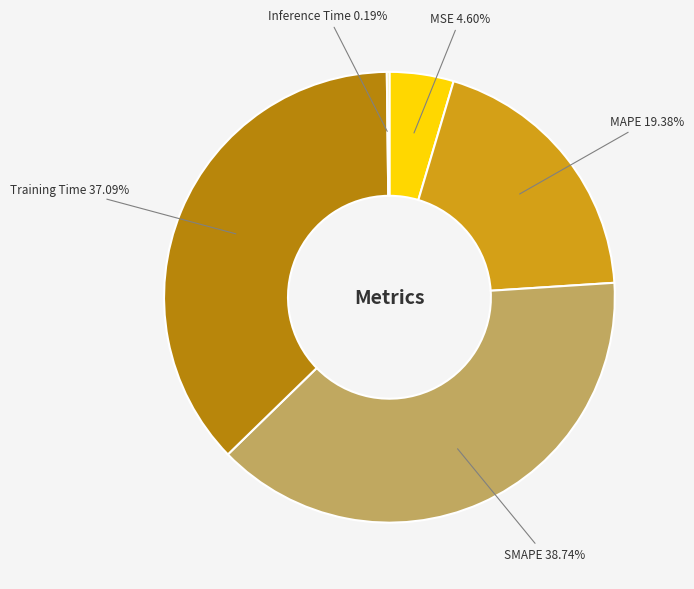

Is there any slice that represents more than half of the pie?

No